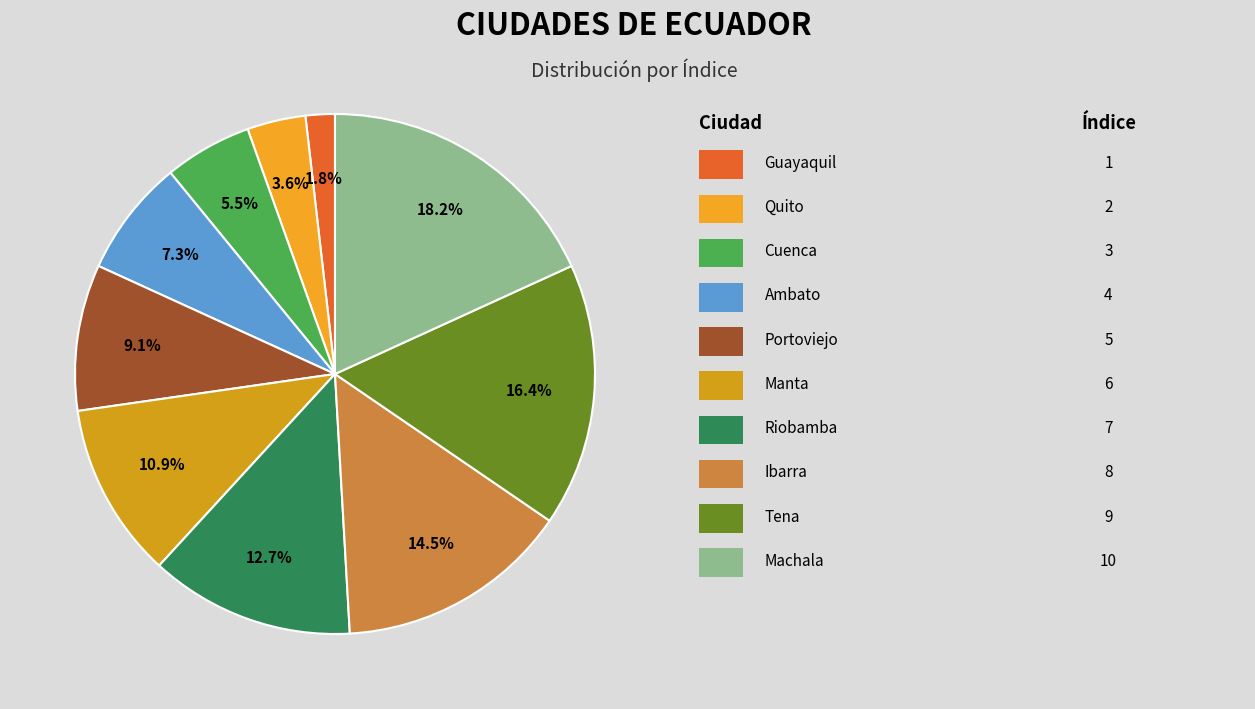

How many segments does this pie chart have?

10